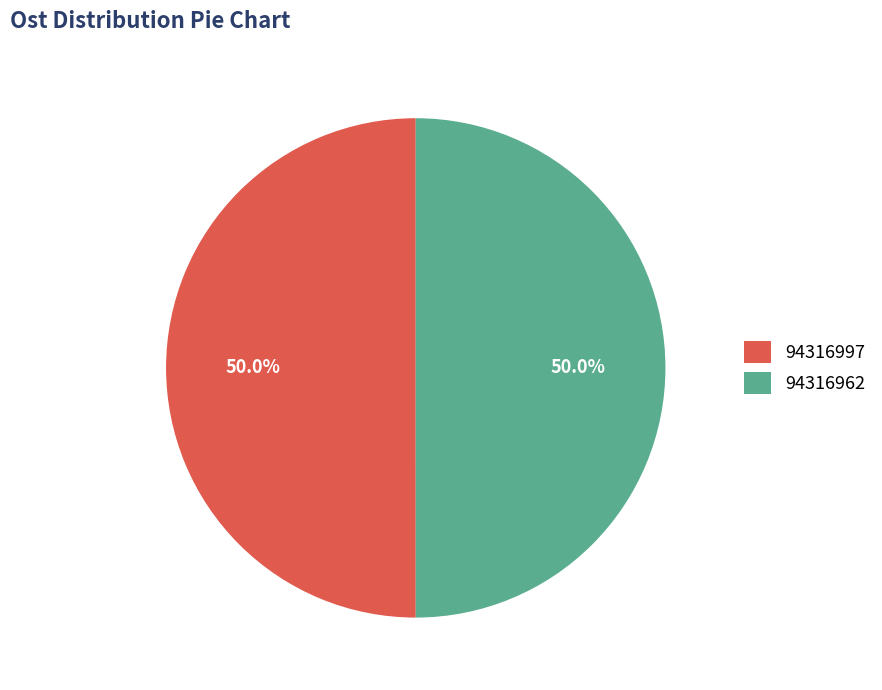

Count the number of slices in the pie.

2